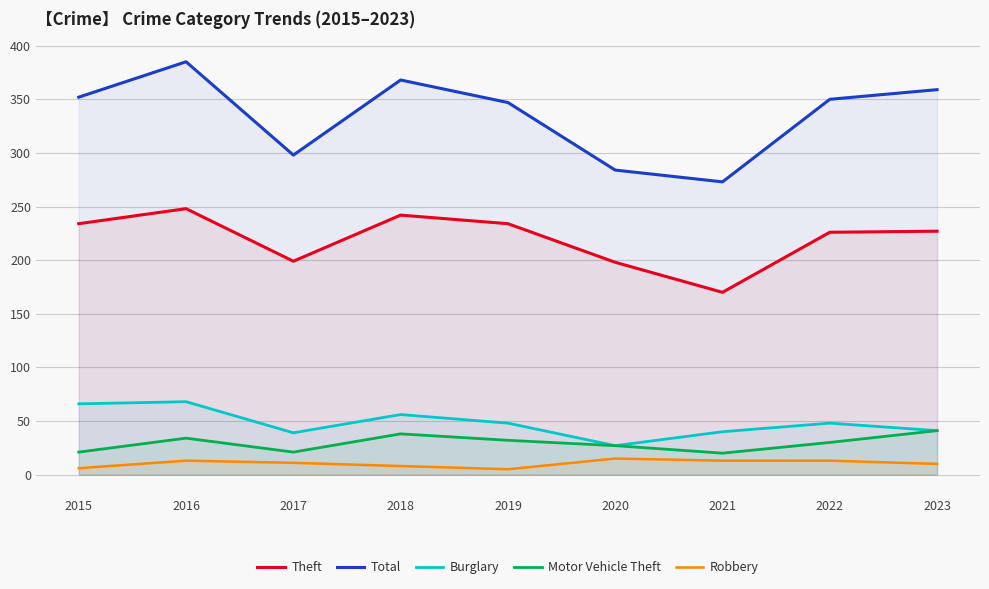

At how many categories does at least one series exceed 266?

9